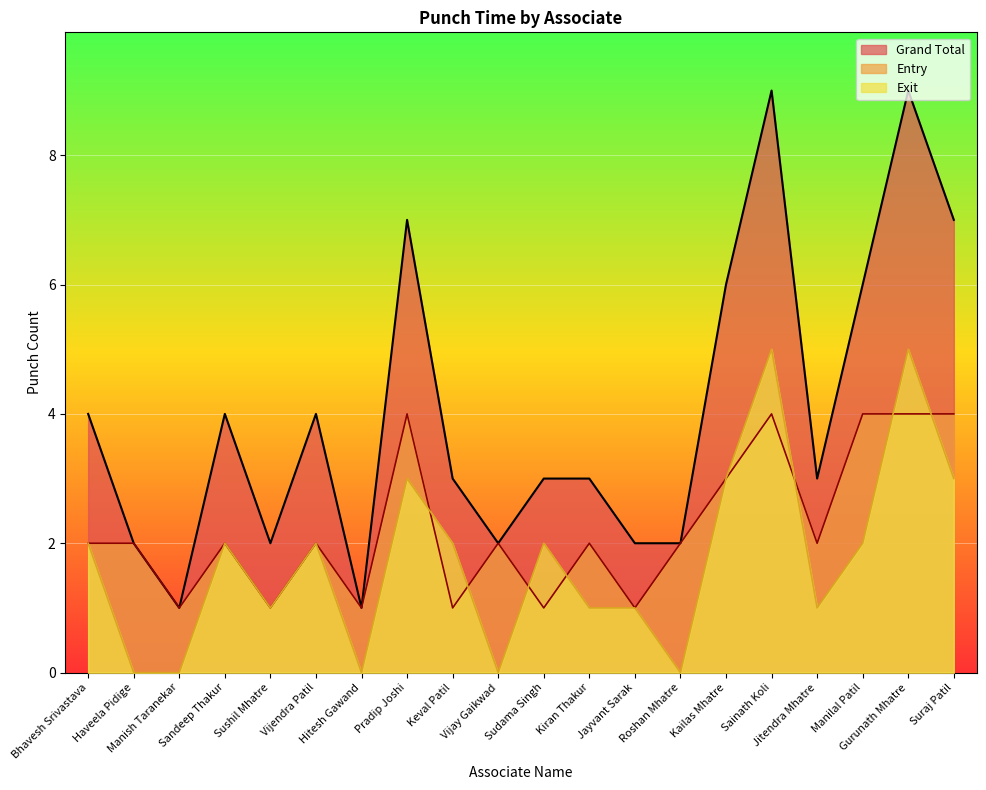

What are all the series names shown in the legend?

Grand Total, Entry, Exit